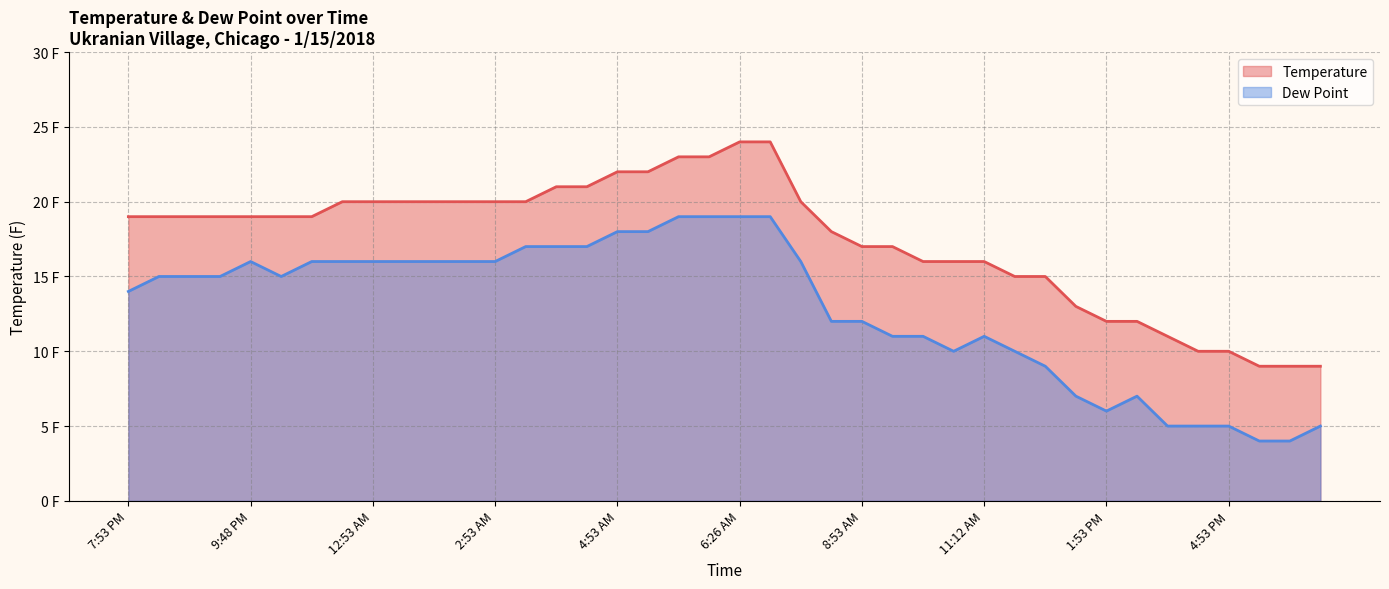

What is the label of the 9th point from the right?

12:53 PM